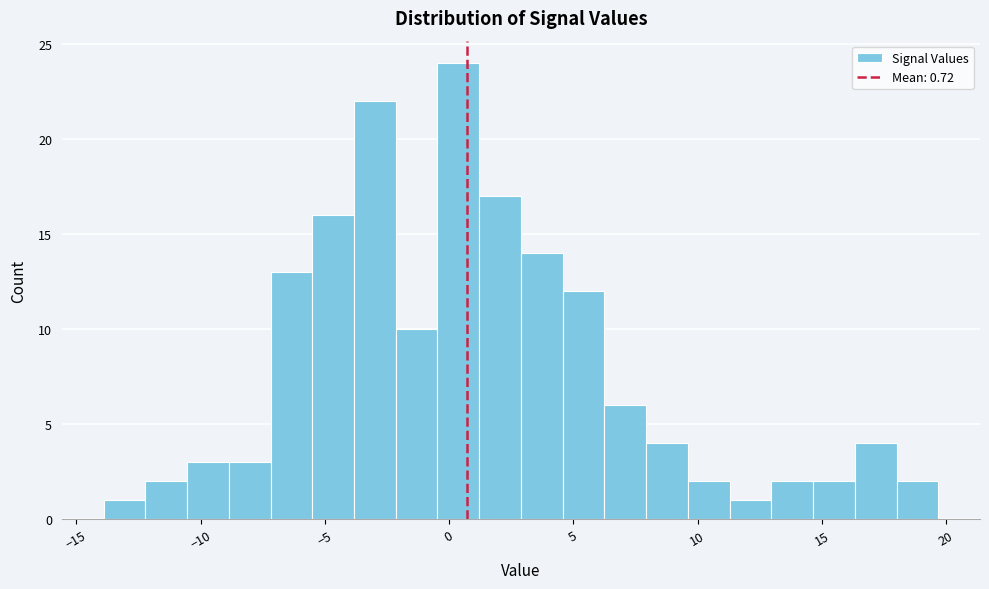

Around what value on the x-axis is the tallest bar? Give the approximate position of its centre, as read against the axis.

0.5